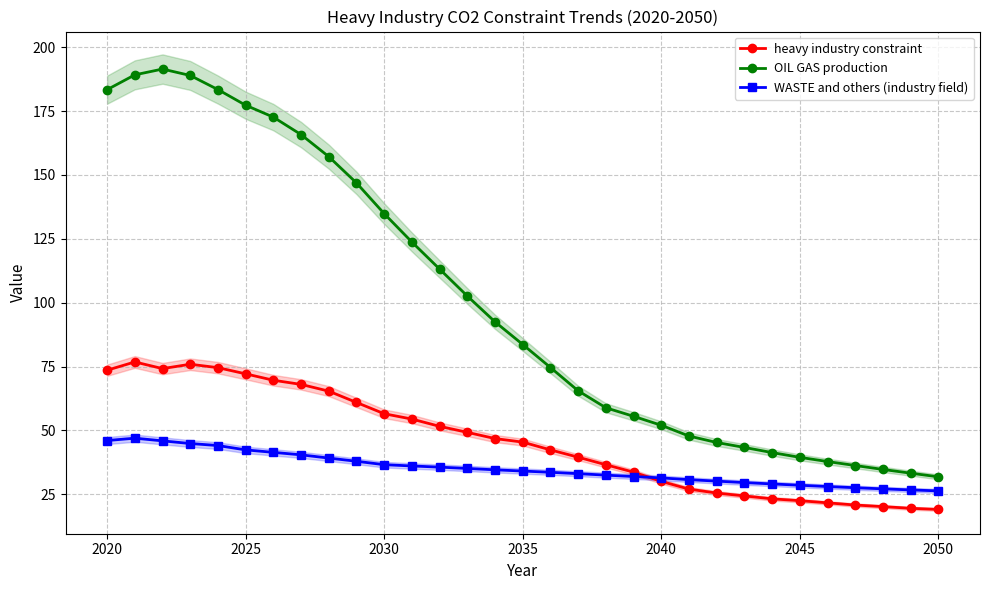

What is the average value of the OIL GAS production series?

100.1